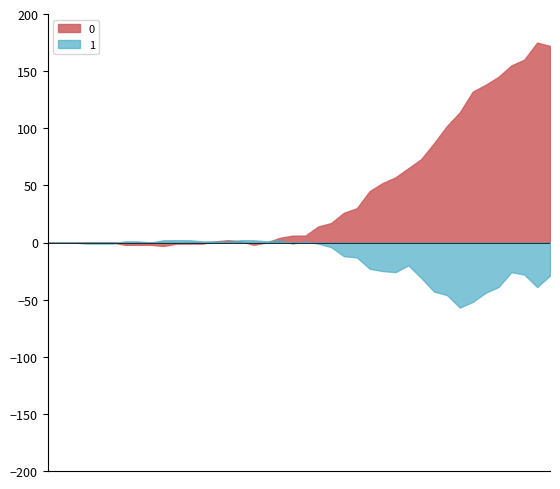

The 0 series shows 53 at 2020-03-26. True or false?

False